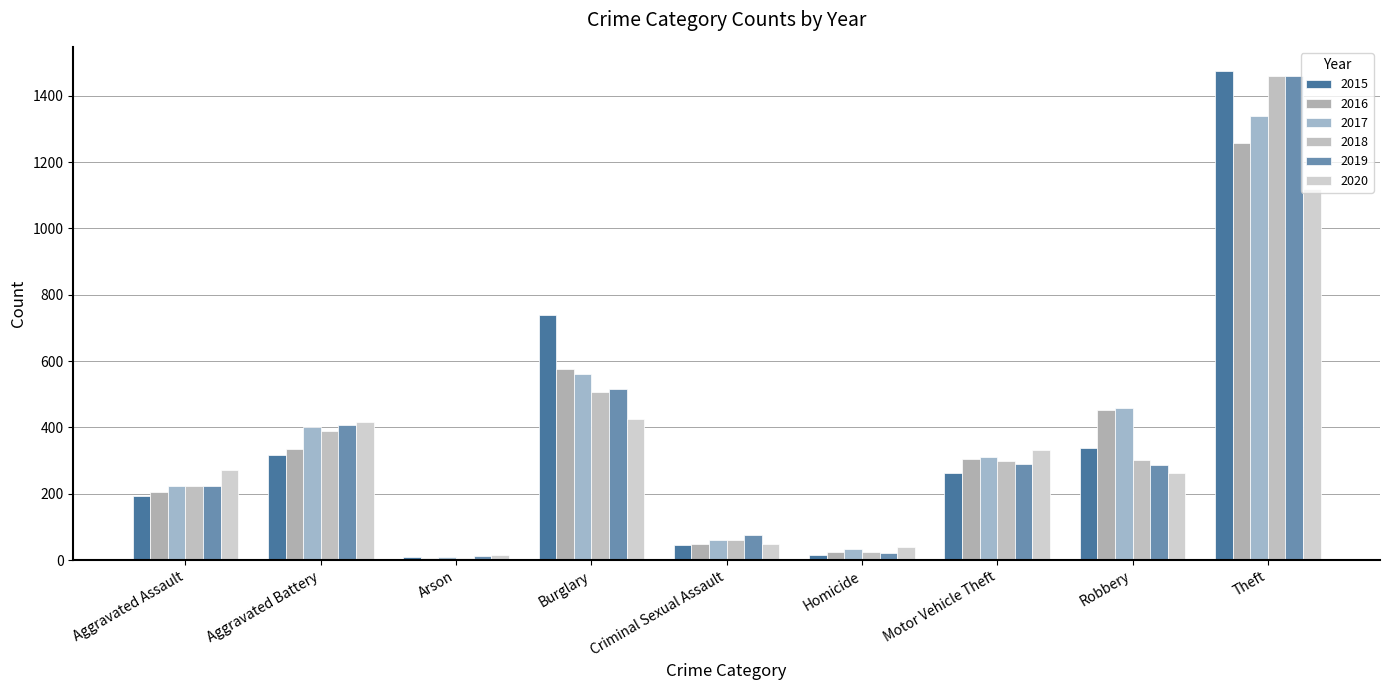

At how many categories does at least one series exceed 805?

1